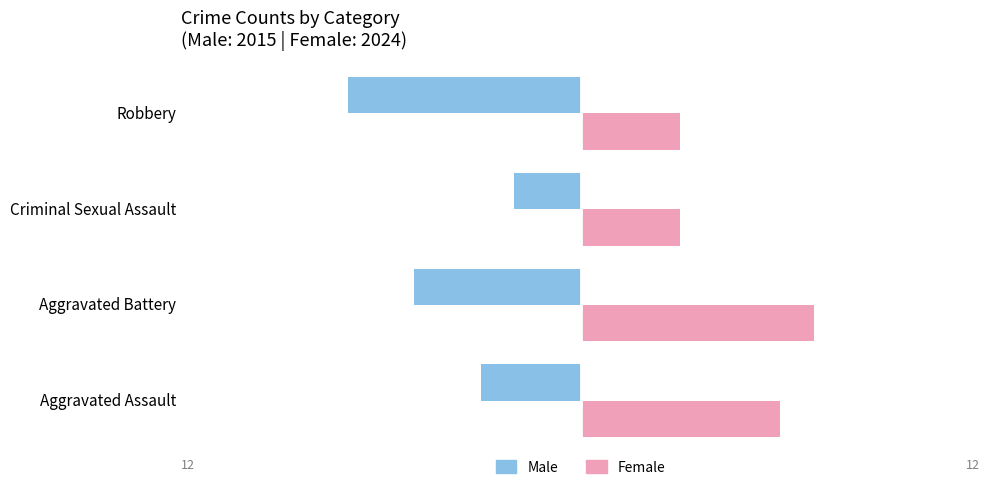

Between Aggravated Battery and Robbery, which series saw the biggest shift?

Female